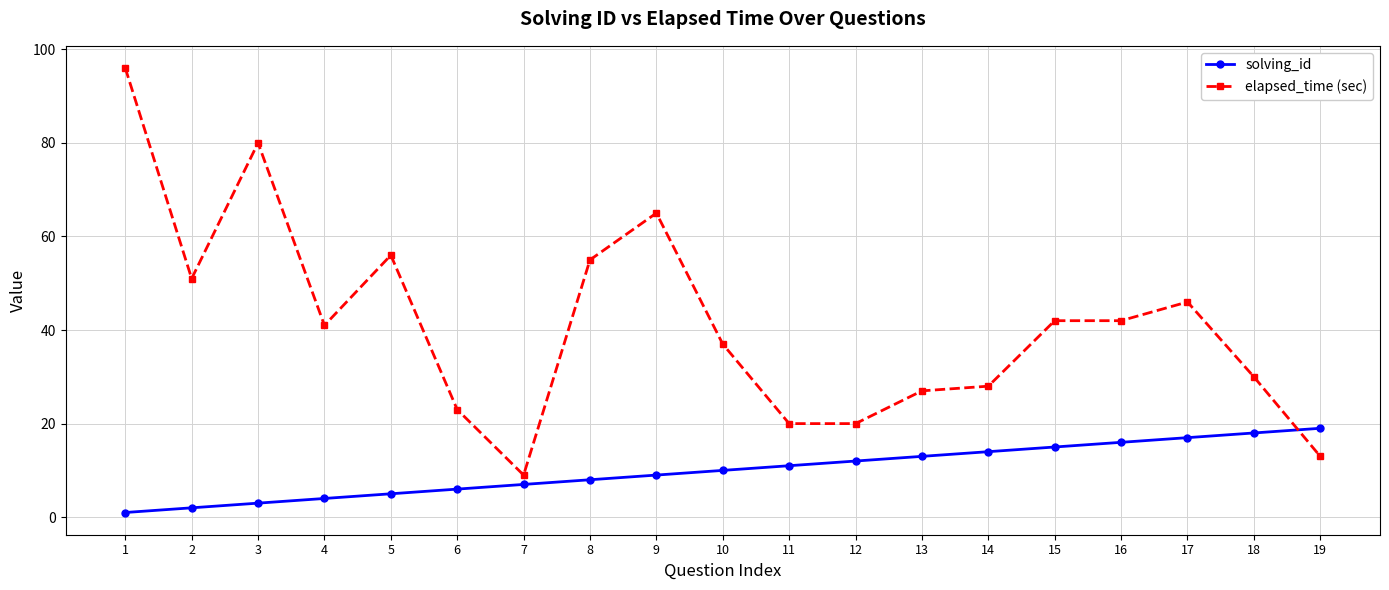

True or false: elapsed_time (sec) has a value of 27 at 13.

True